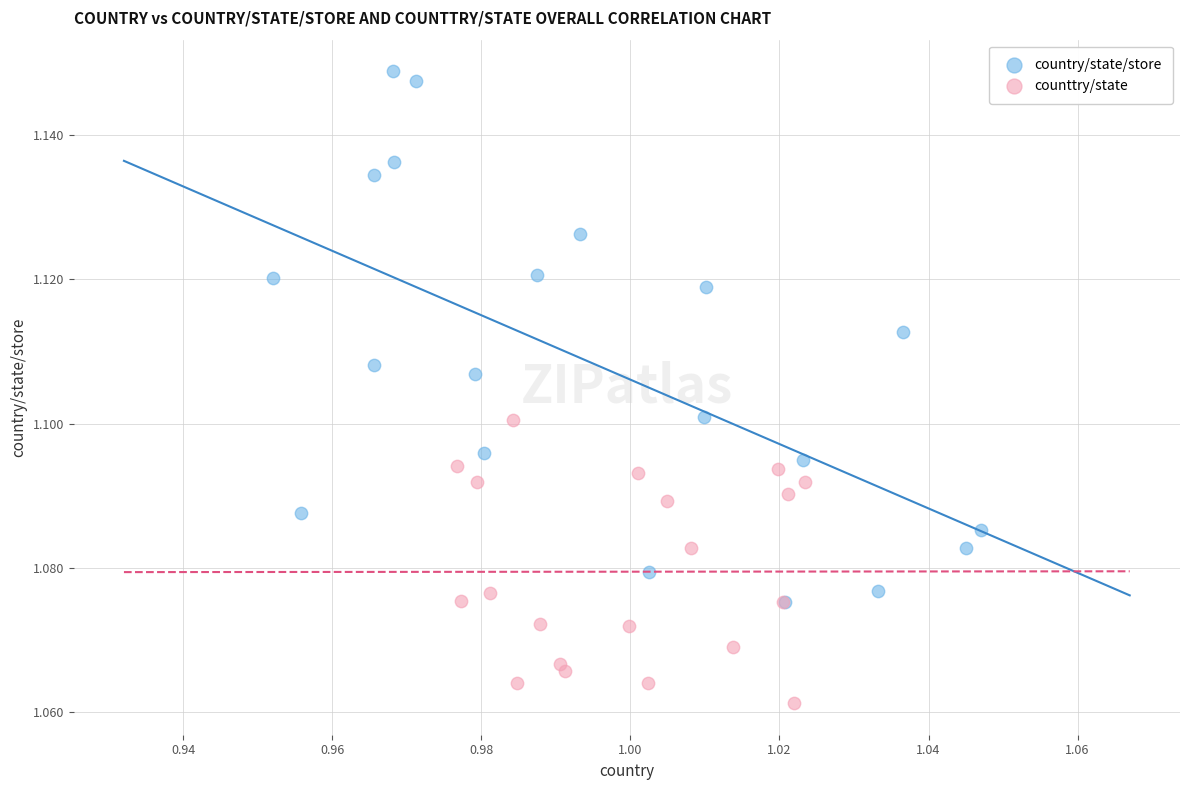

Which series has the largest Y range (max minus min)?

country/state/store